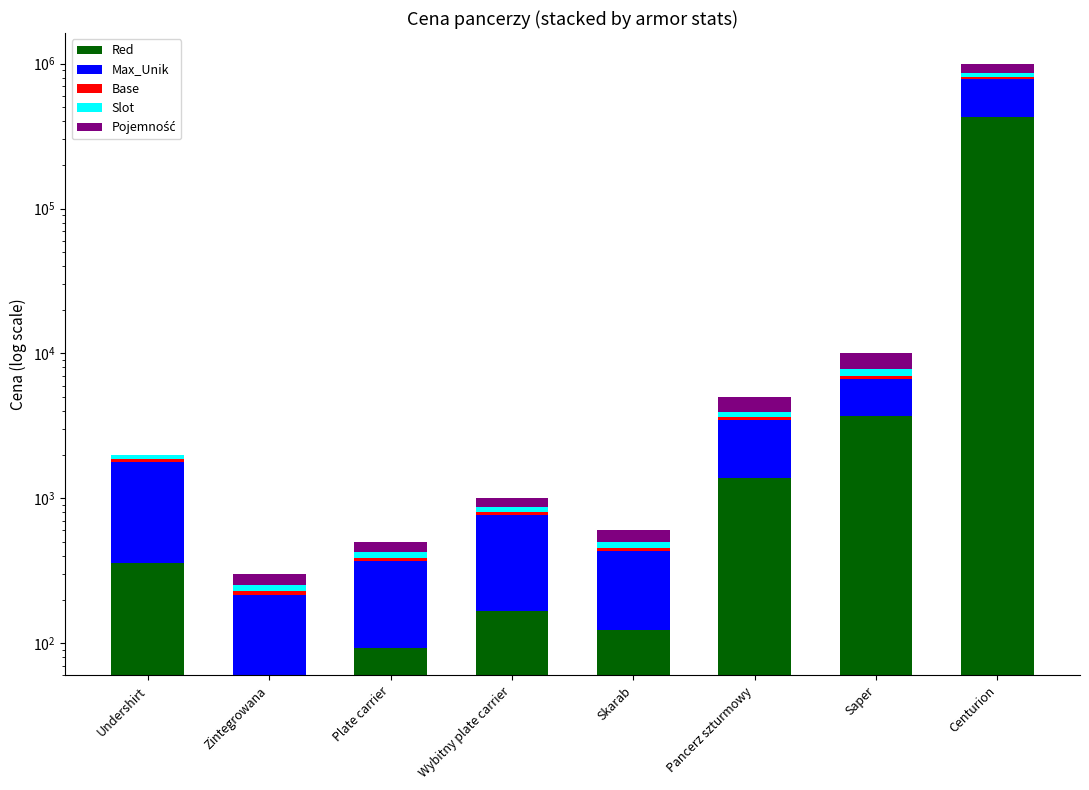

What is the total value across all series at Plate carrier?

500.0